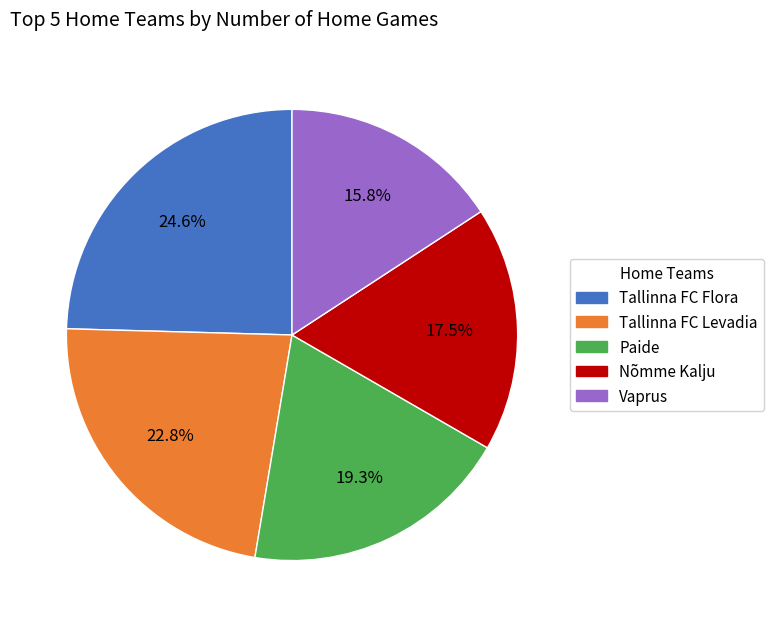

How many segments does this pie chart have?

5